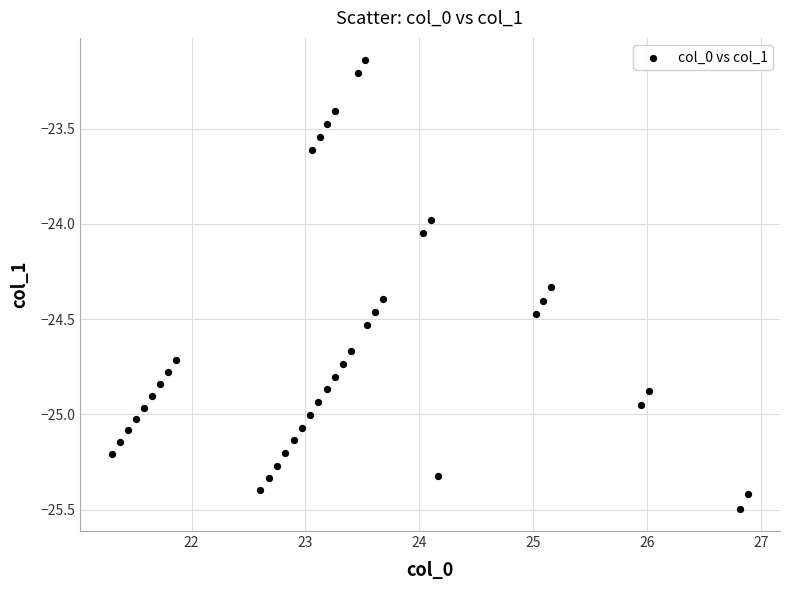

What is the range of Y values (max minus min)?

2.4